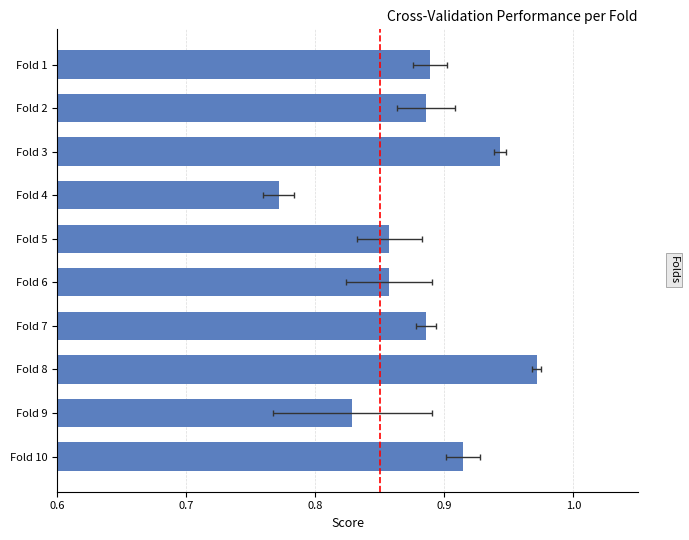

What is the difference between the maximum and minimum values?

0.2